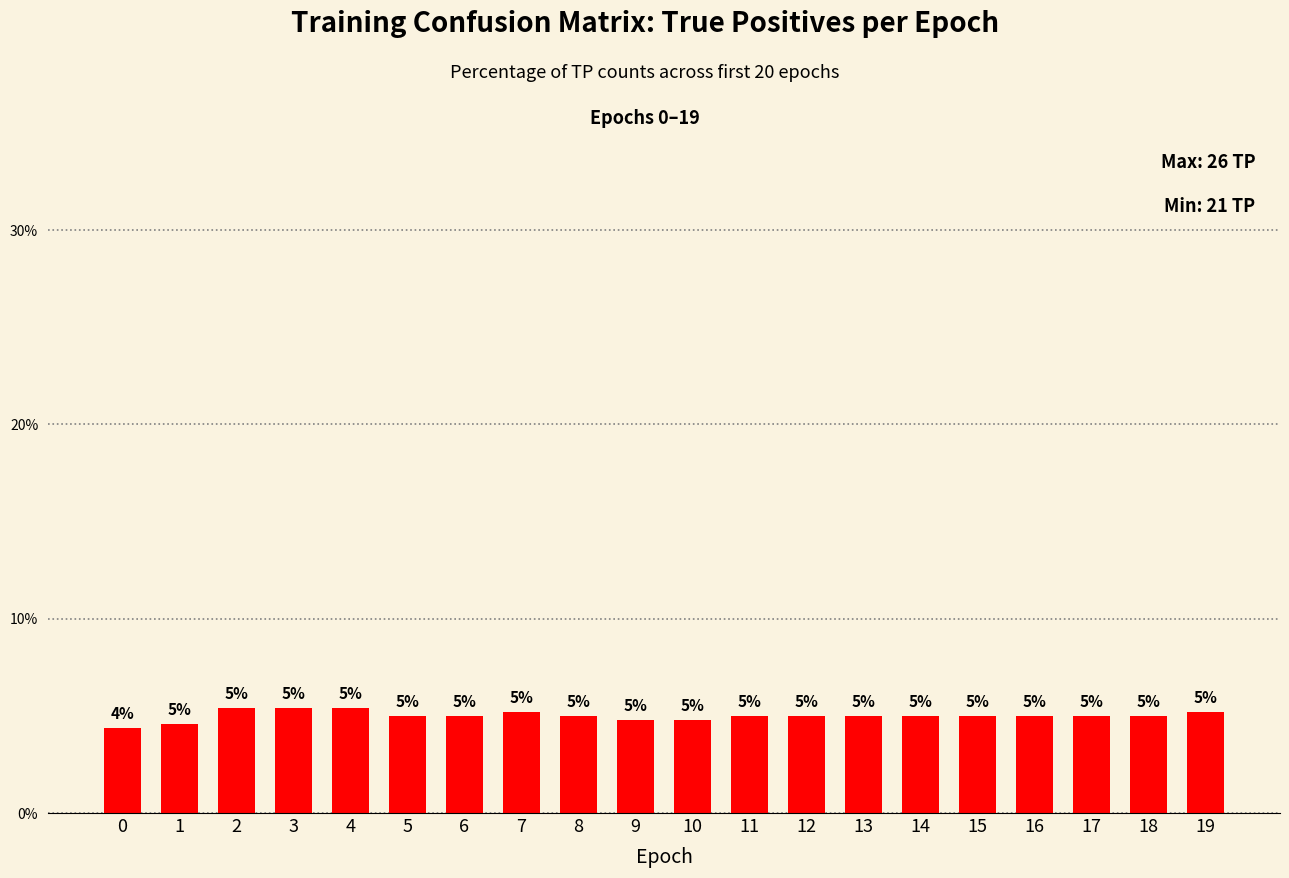

Approximately how many times larger is the value at 1 compared to 4?

0.8